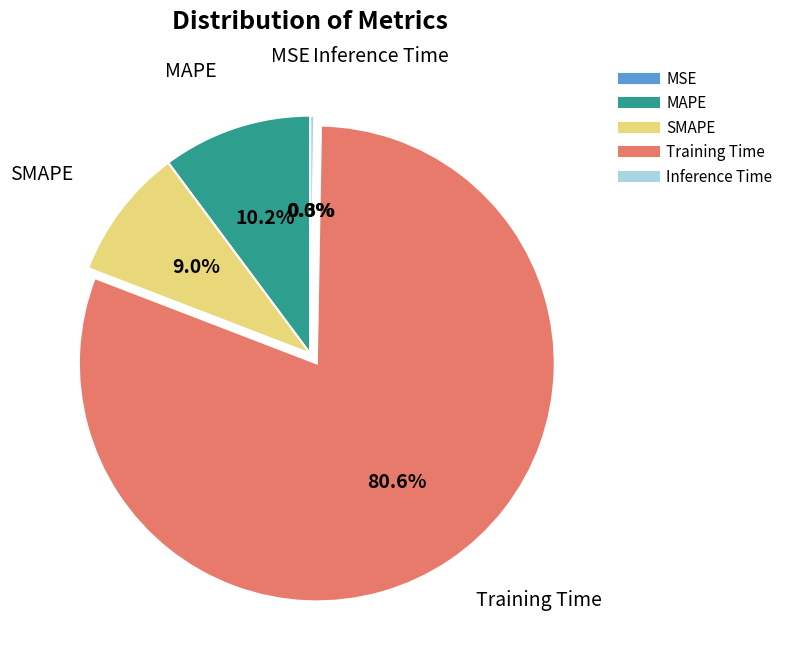

To the nearest percent, what is the difference between the Inference Time and Training Time slice percentages?

80%